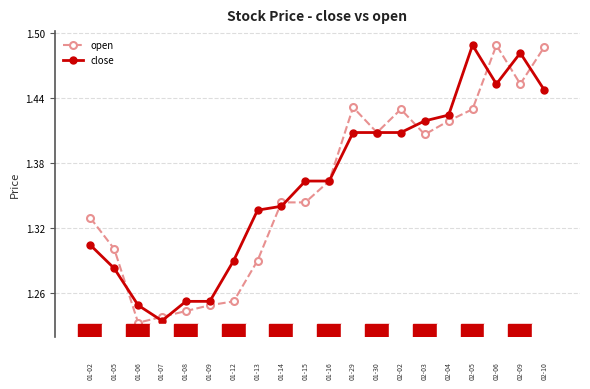

What is the difference between the maximum and minimum values in the open series?

0.3